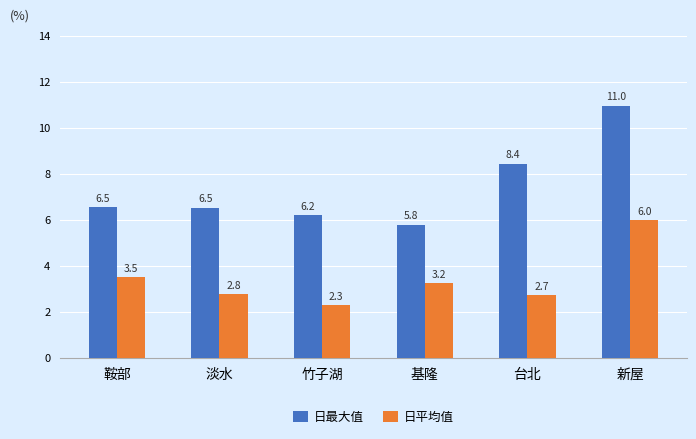

What is the label of the 2nd bar from the left?

淡水